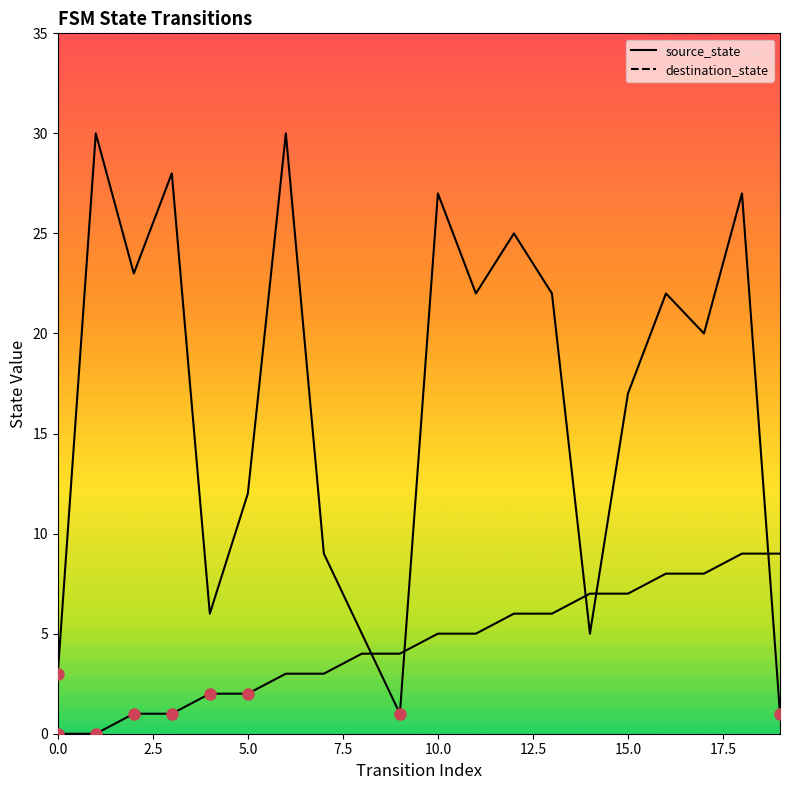

After their last crossing, which series has the higher values: destination_state or source_state?

source_state